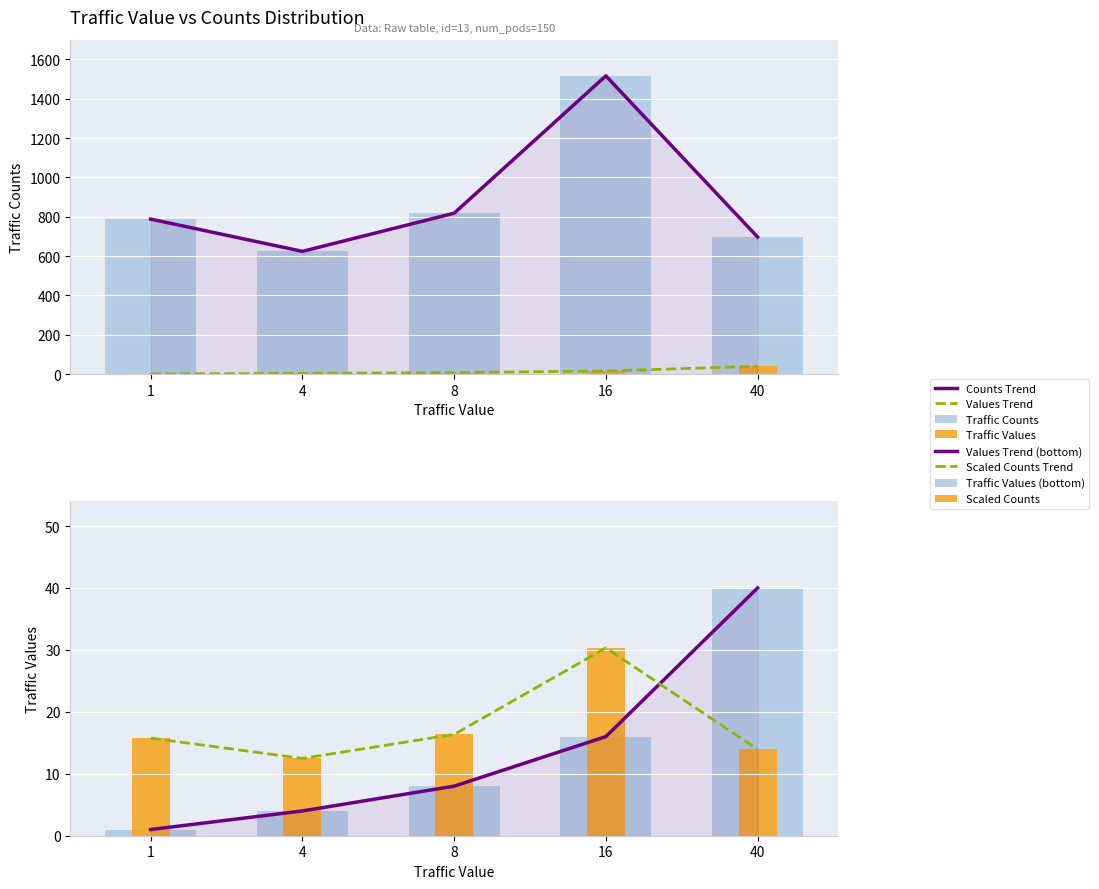

What is the maximum value shown in the chart?

40.0